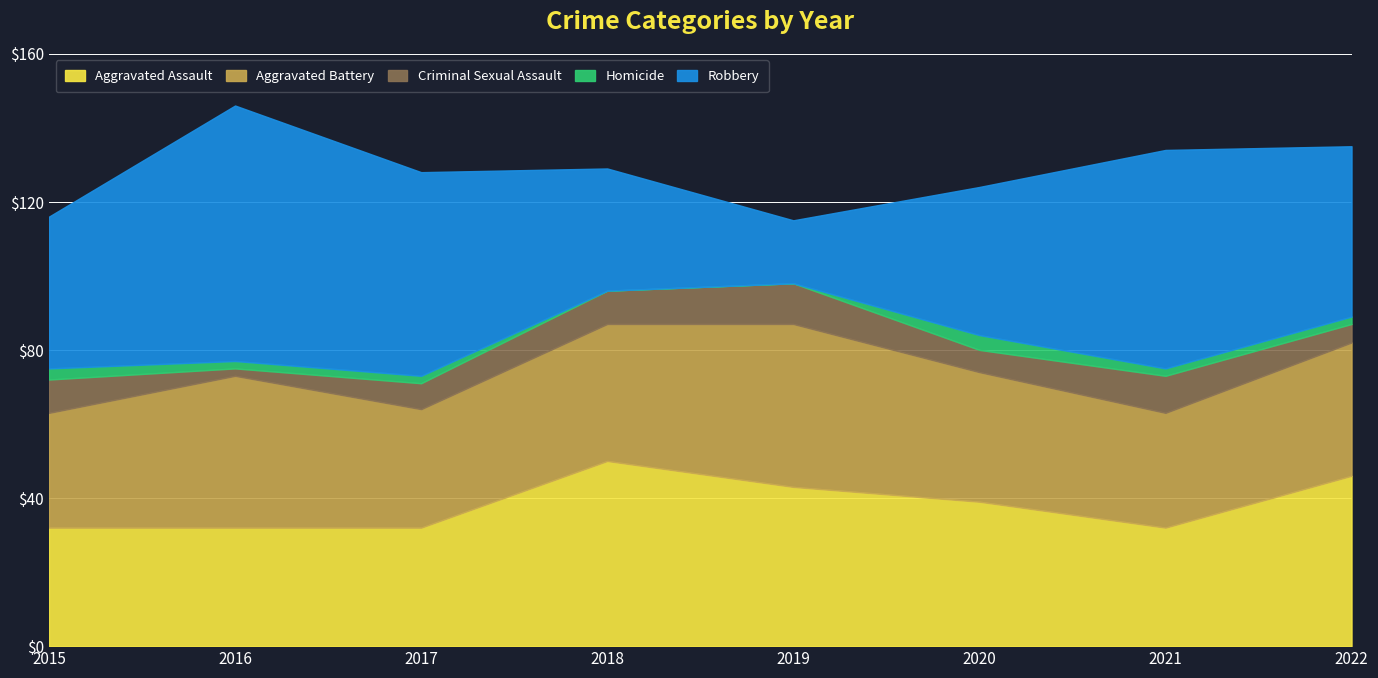

What is the difference between the second highest and minimum values in the Aggravated Assault series?

14